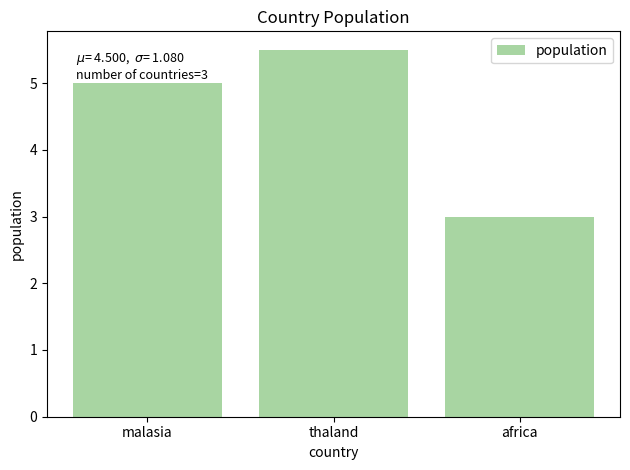

The value at malasia is 5.0. True or false?

True